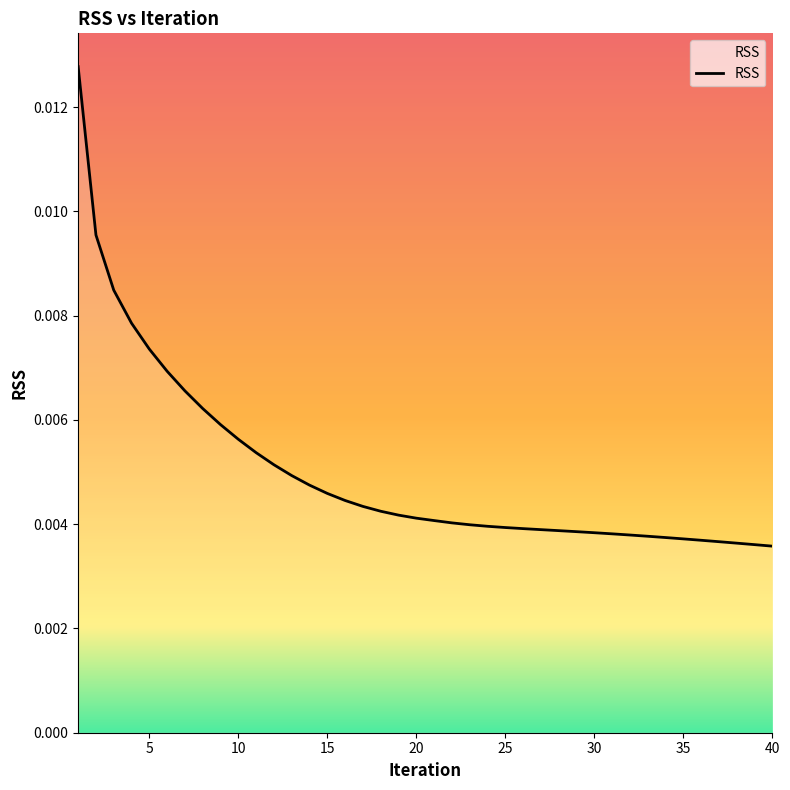

Is this an area chart (filled region under the line)?

No